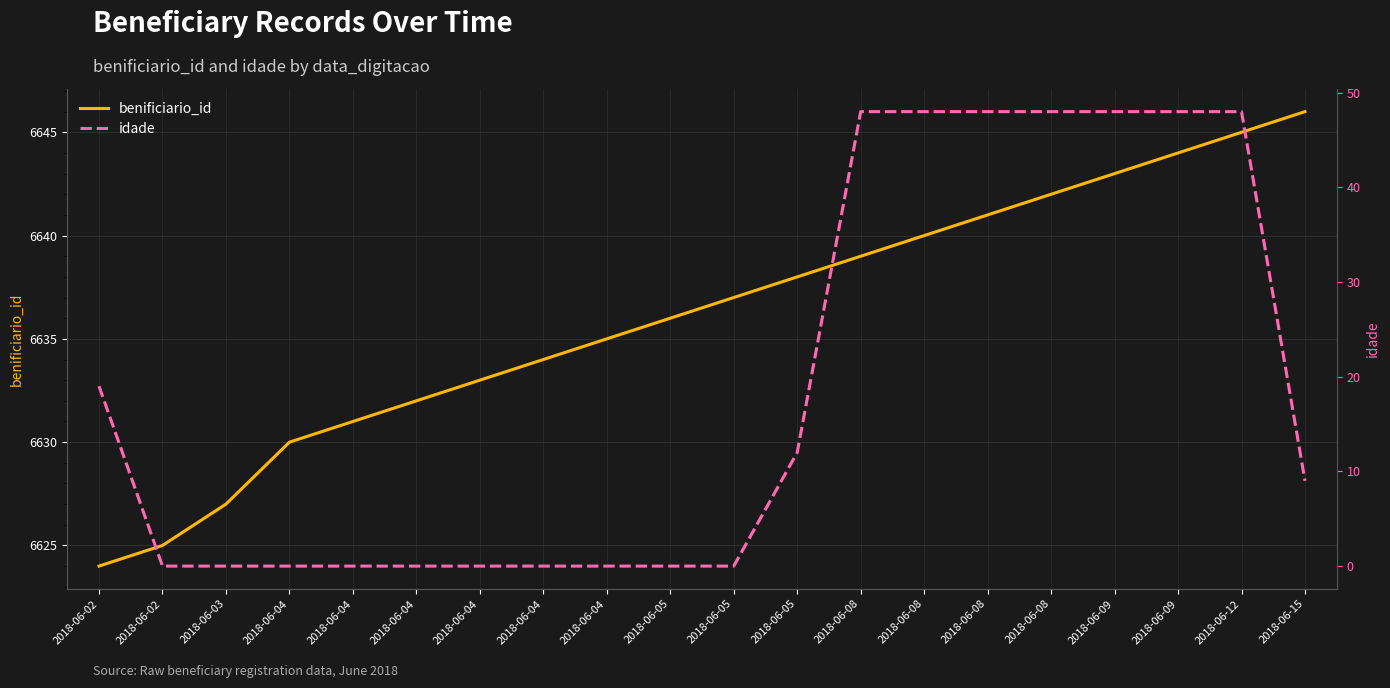

What is the approximate value of idade at 2018-06-08?

48